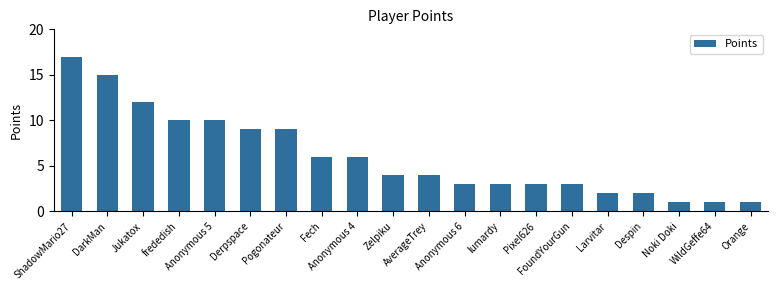

The chart shows a value of 1 at Orange. True or false?

True